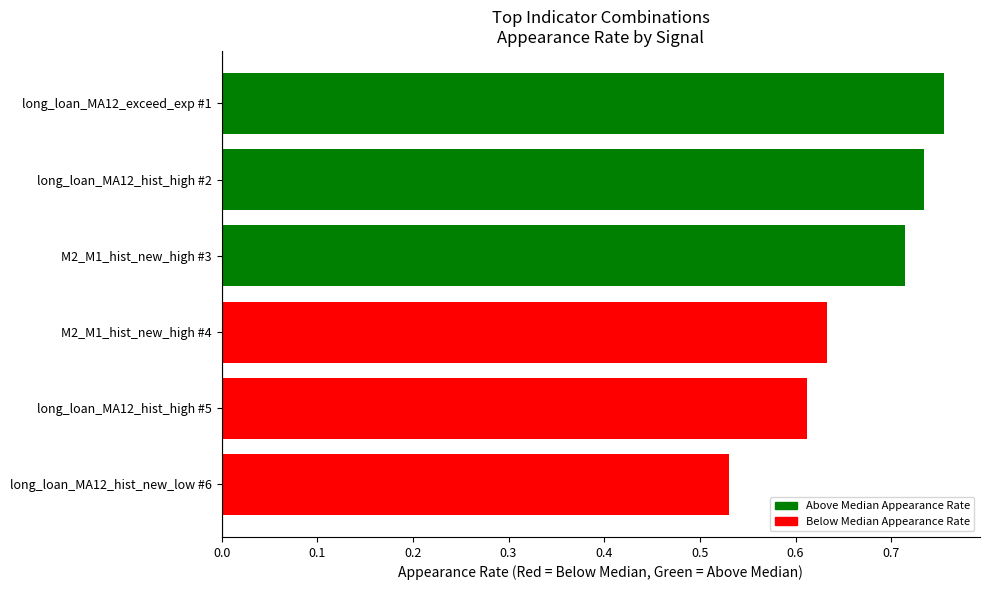

Rank the categories by value from lowest to highest.

long_loan_MA12_hist_new_low #6, long_loan_MA12_hist_high #5, M2_M1_hist_new_high #4, M2_M1_hist_new_high #3, long_loan_MA12_hist_high #2, long_loan_MA12_exceed_exp #1